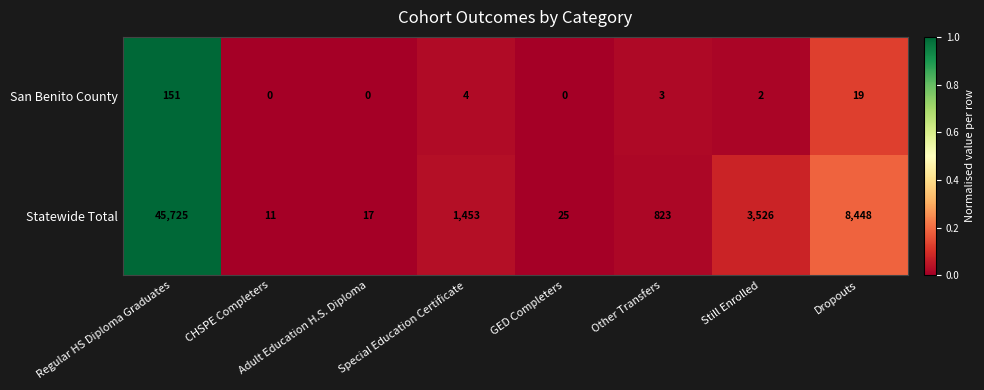

What is the highest value of the Statewide Total series?

45725